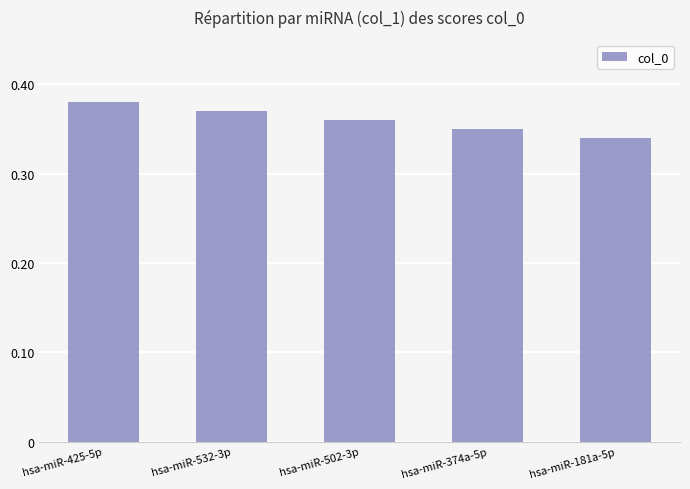

What is the sum of all values?

1.8